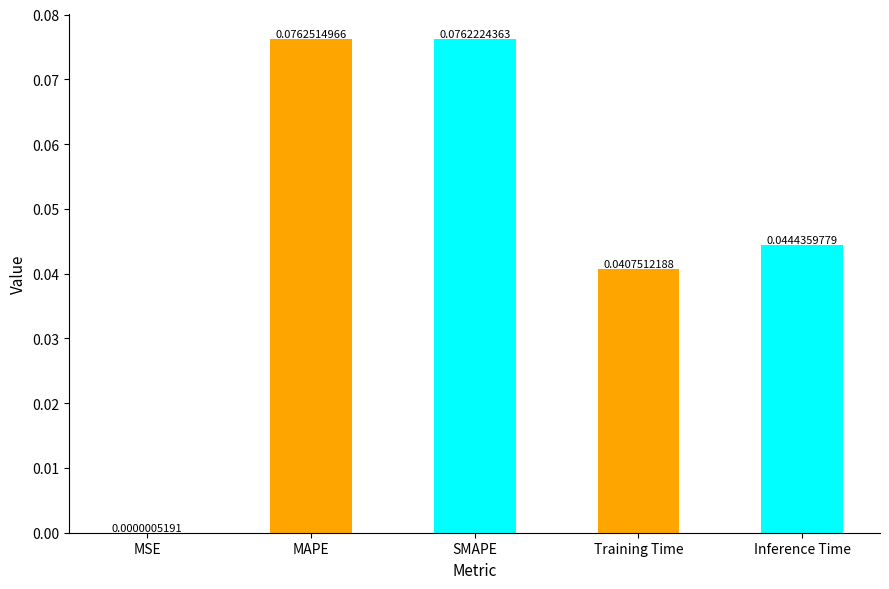

Which has a higher value, MAPE or Training Time?

MAPE